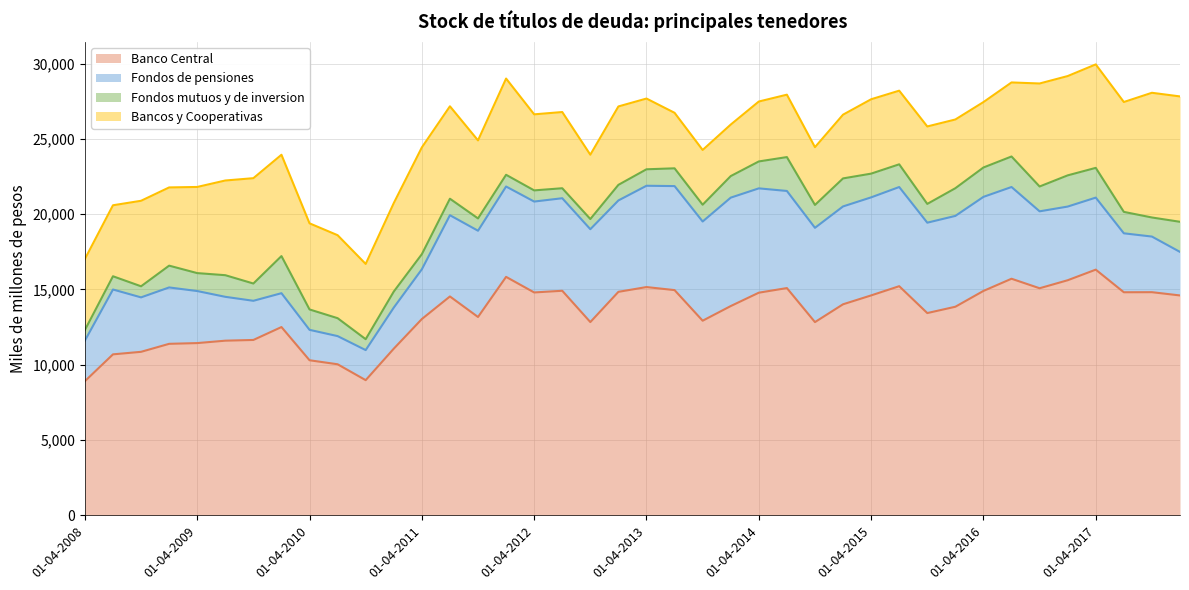

At which label does Fondos mutuos y de inversion reach its minimum?

01-07-2012